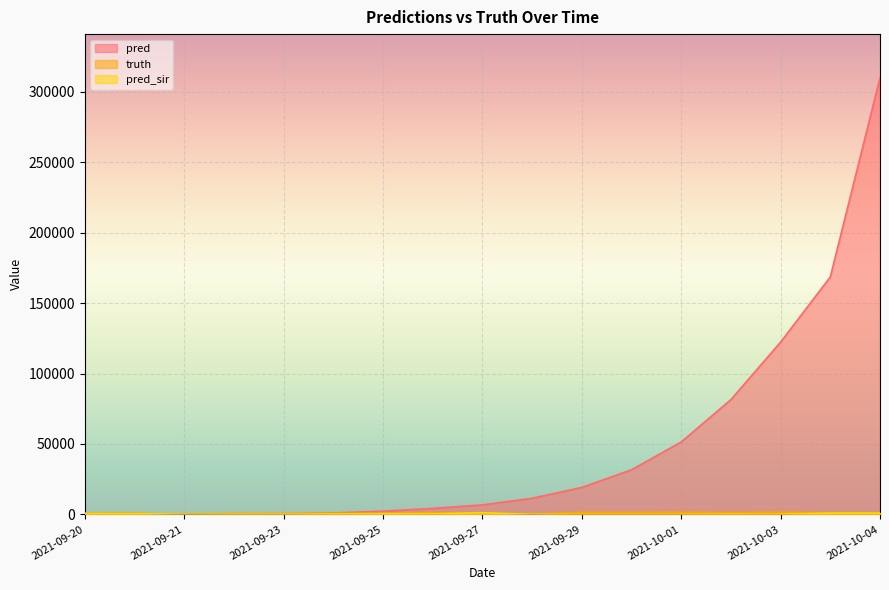

Reading left to right, transcribe all the data shown in this chart.

pred: 605.8	637.7	0.0	147.0	222.0	976.0	2274.0	4219.0	6724.0	11433.0	19134.0	31665.0	51426.0	81502.0	122358.0	168610.0	310076.0
truth: 640.0	640.0	0.0	603.0	587.0	784.0	693.0	1191.0	707.0	182.0	1433.0	1412.0	1515.0	1279.0	1532.0	1079.0	1079.0
pred_sir: 638.6	634.0	0.0	0.0	0.0	350.0	481.0	367.0	1161.0	0.0	0.0	0.0	40.0	196.0	109.0	929.0	929.0